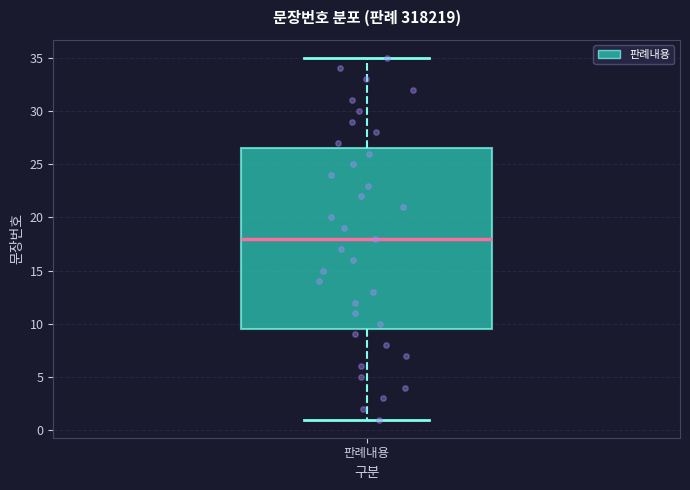

Transcribe this box plot: give where the median line is, the range the box spans, and where the two whiskers end, as read against the y-axis. The values are not printed on the chart, so give them approximately, as read against the axis.

median 18.0, box 9.5 to 26.5, whiskers 1.0 to 35.0